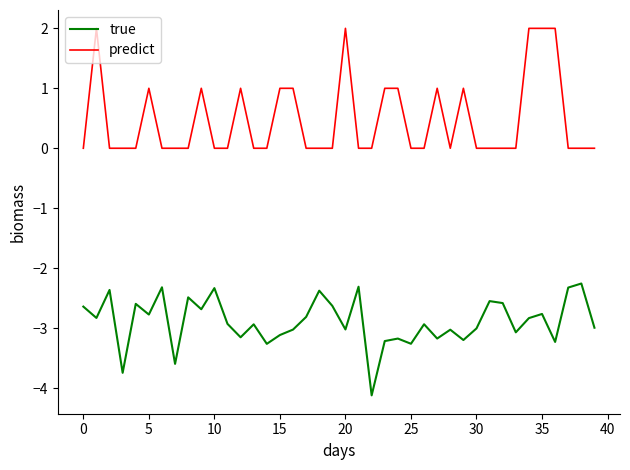

Which series has the largest total across all categories?

predict